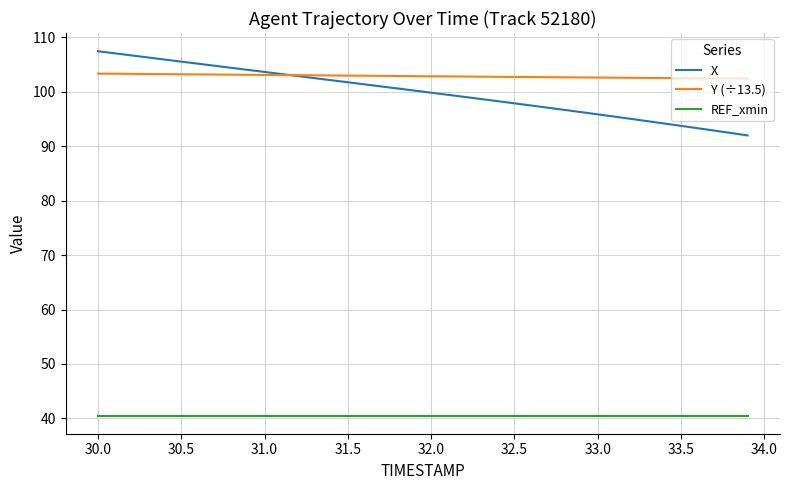

Which series has the largest total across all categories?

Y (÷13.5)